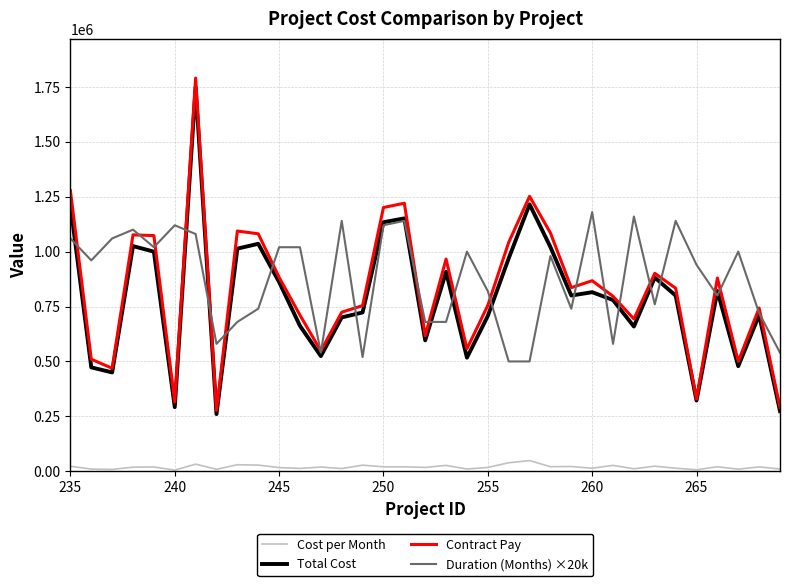

True or false: Cost per Month and Contract Pay intersect in this chart.

False